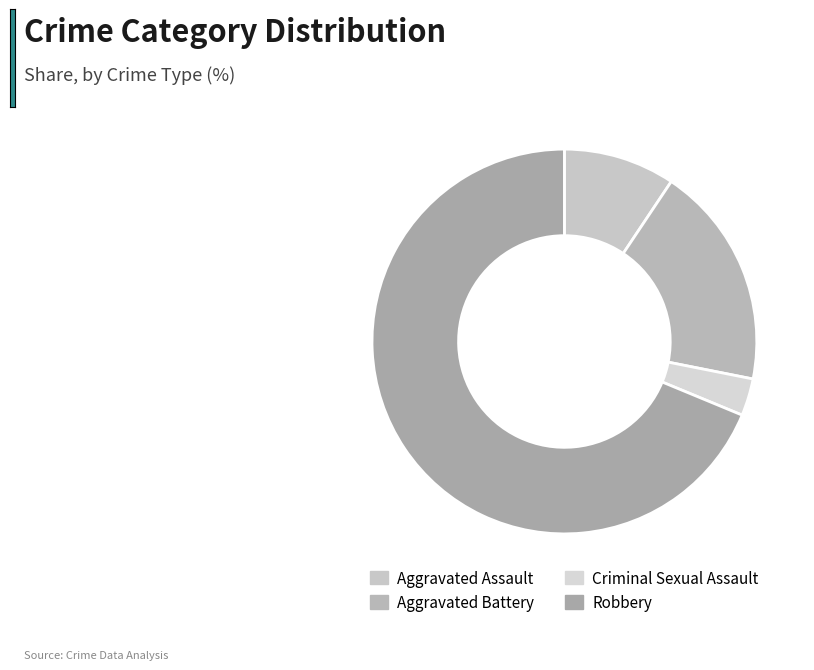

How many slices are in this pie chart?

4